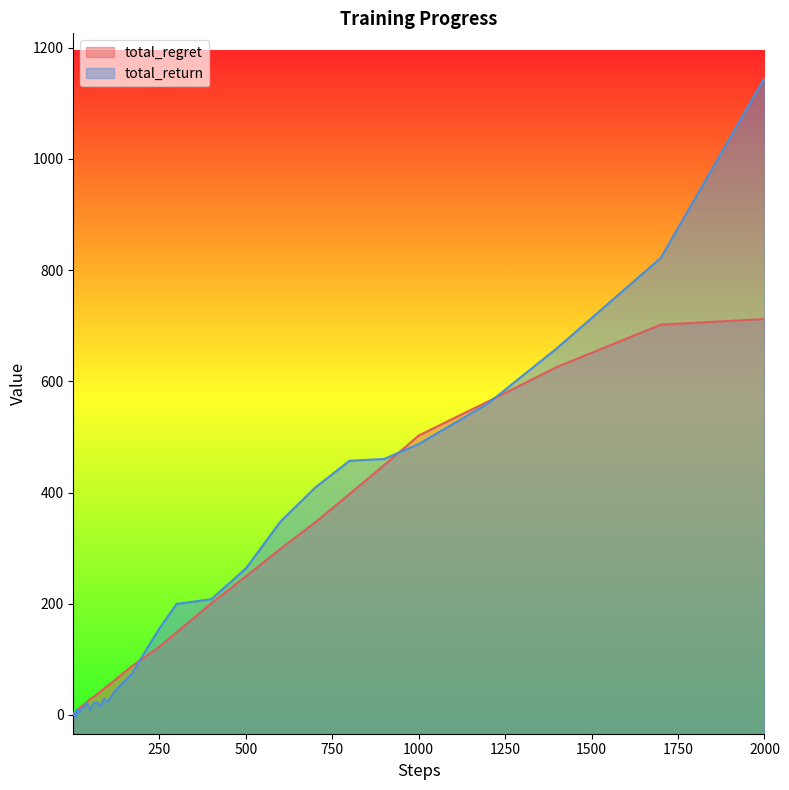

Reading left to right, extract all data points from this chart.

total_regret: 0.9	1.8	2.5	3.5	4.2	4.9	5.4	6.0	6.0	6.7	7.7	8.8	10.1	12.5	16.0	17.6	23.0	28.8	32.6	37.1	42.2	47.6	52.2	62.0	72.3	87.3	100.3	122.7	148.7	200.5	249.2	298.6	346.1	397.4	449.3	502.5	563.6	626.0	701.9	712.1
total_return: 4.2	1.8	0.5	-0.9	2.9	-0.7	-3.8	-2.2	-1.4	0.2	10.0	9.3	4.7	5.2	11.6	12.9	21.5	9.6	21.8	22.7	15.5	29.1	23.6	42.0	54.7	73.8	104.9	155.6	199.7	208.2	263.4	347.6	408.6	457.1	460.3	487.2	560.0	659.7	822.0	1145.8